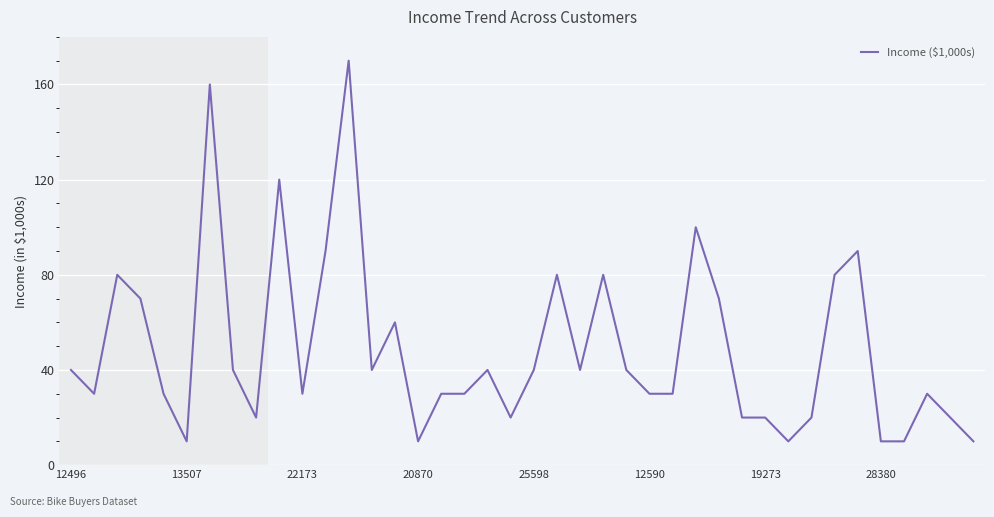

What is the minimum value shown in the chart?

10